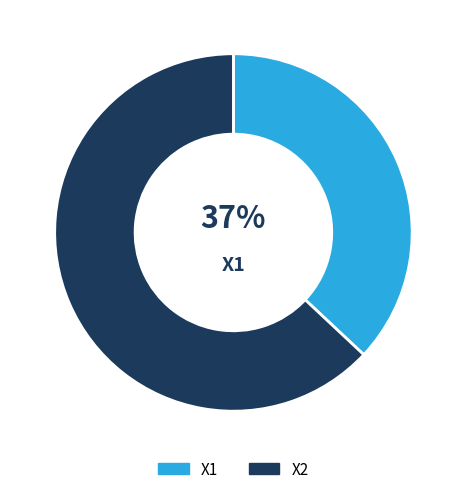

To the nearest percent, what percentage of the pie is X1?

37%